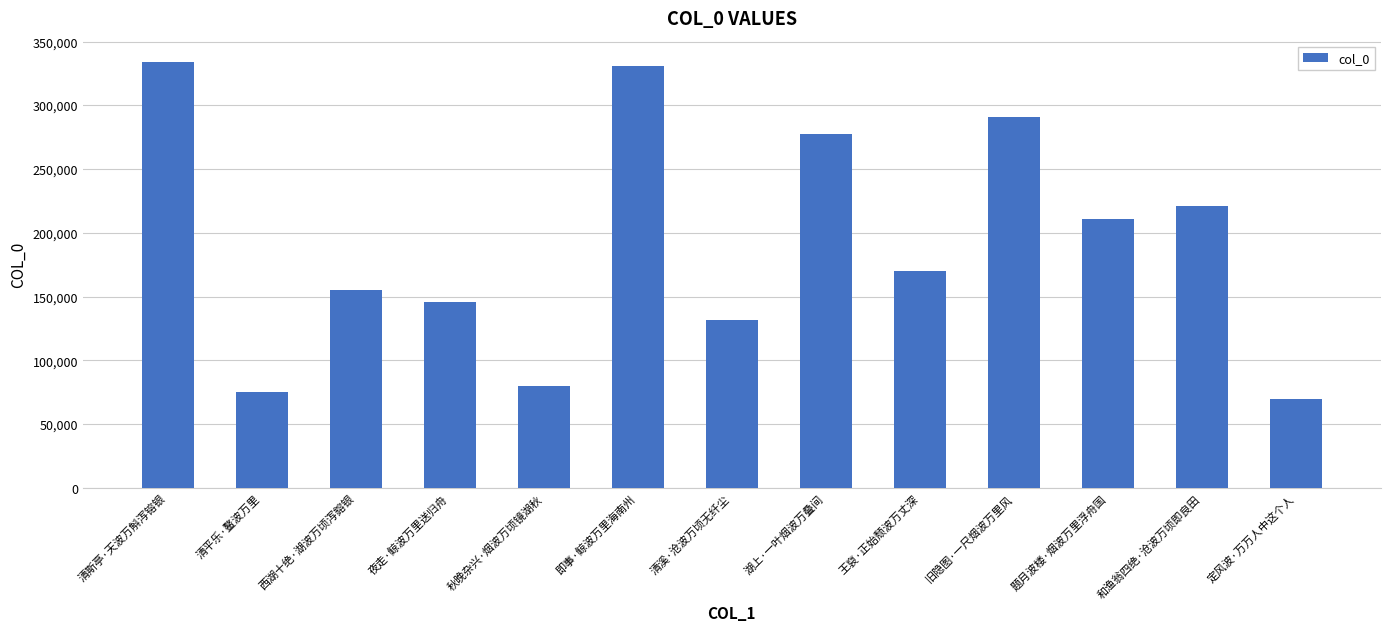

What is the change in value from 旧隐图·一尺烟波万里风 to 和渔翁四绝·沧波万顷即良田?

-69806